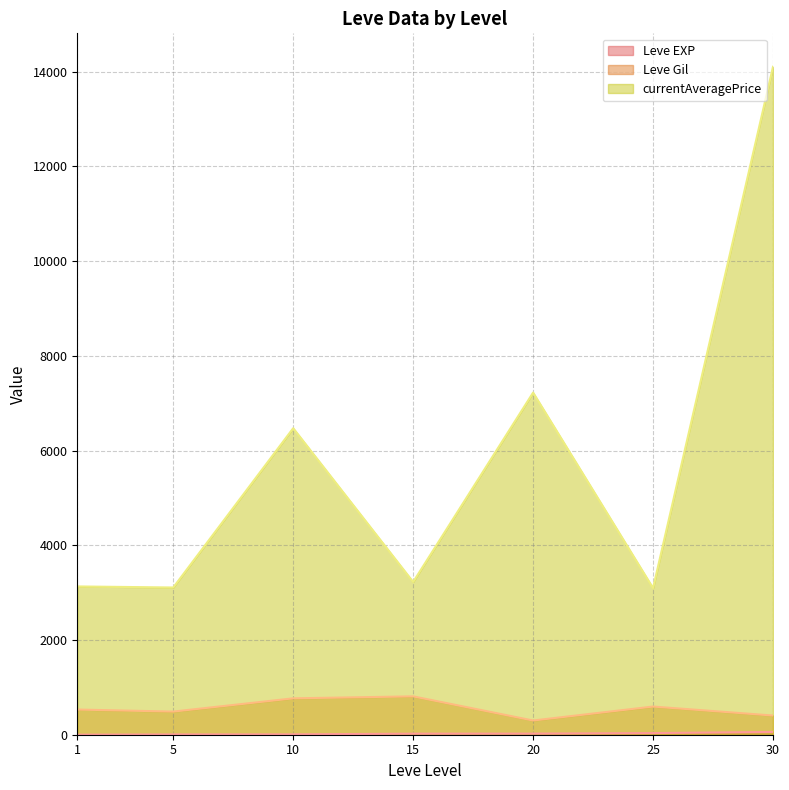

What is the difference between the second highest and second lowest values in the currentAveragePrice series?

4115.8